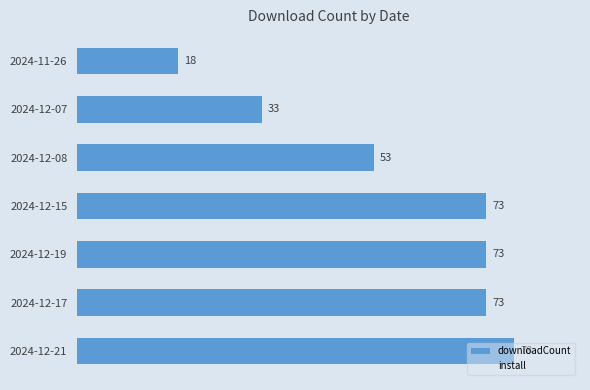

What is the sum of the values at 2024-12-19 and 2024-11-26?

91